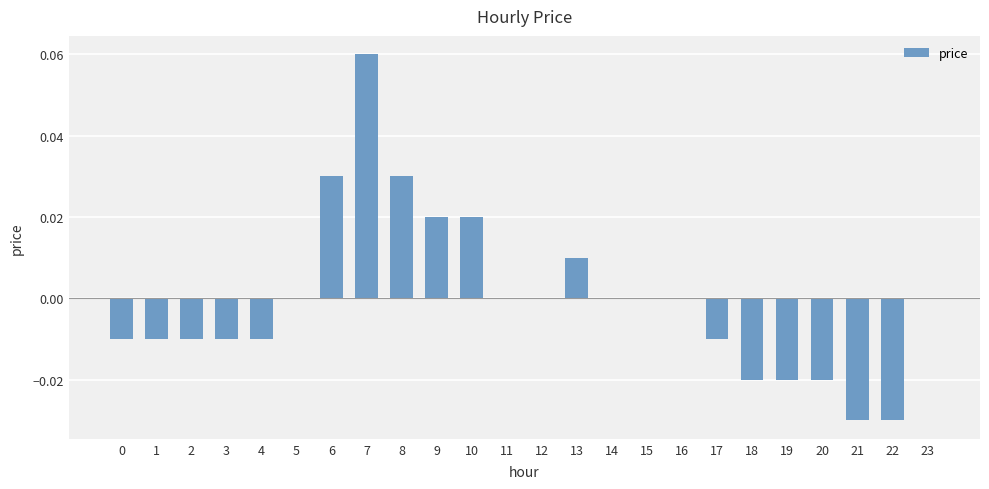

How many data points does each series have?

24